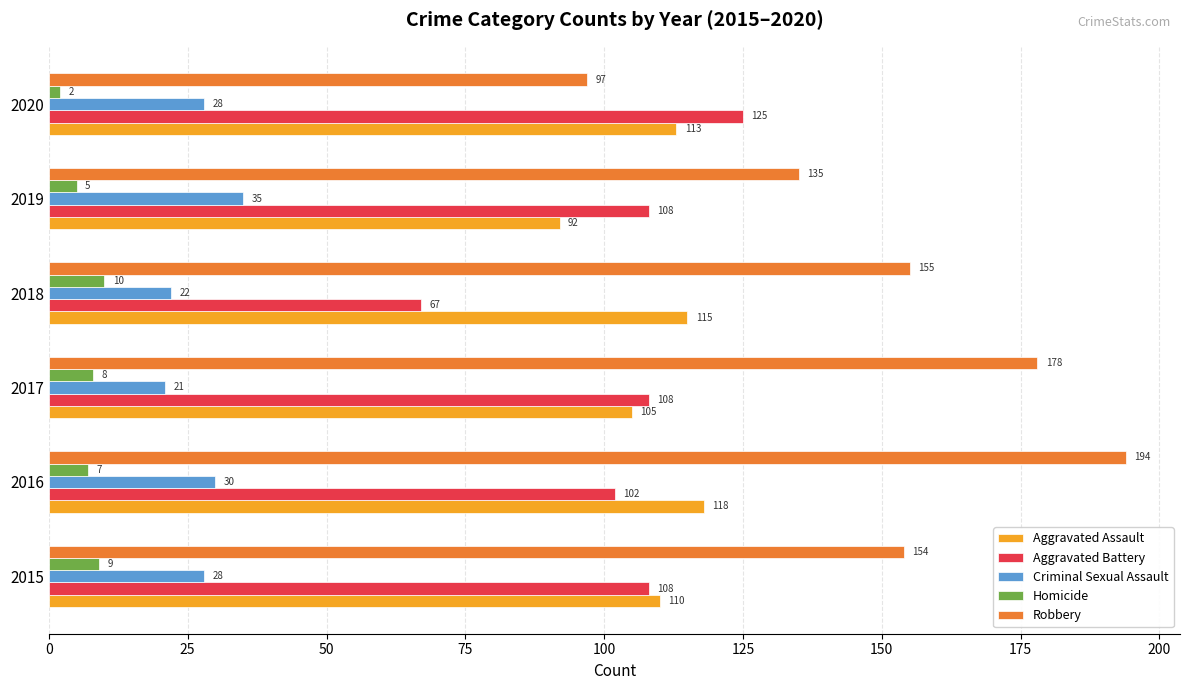

What are all the series names shown in the legend?

Aggravated Assault, Aggravated Battery, Criminal Sexual Assault, Homicide, Robbery